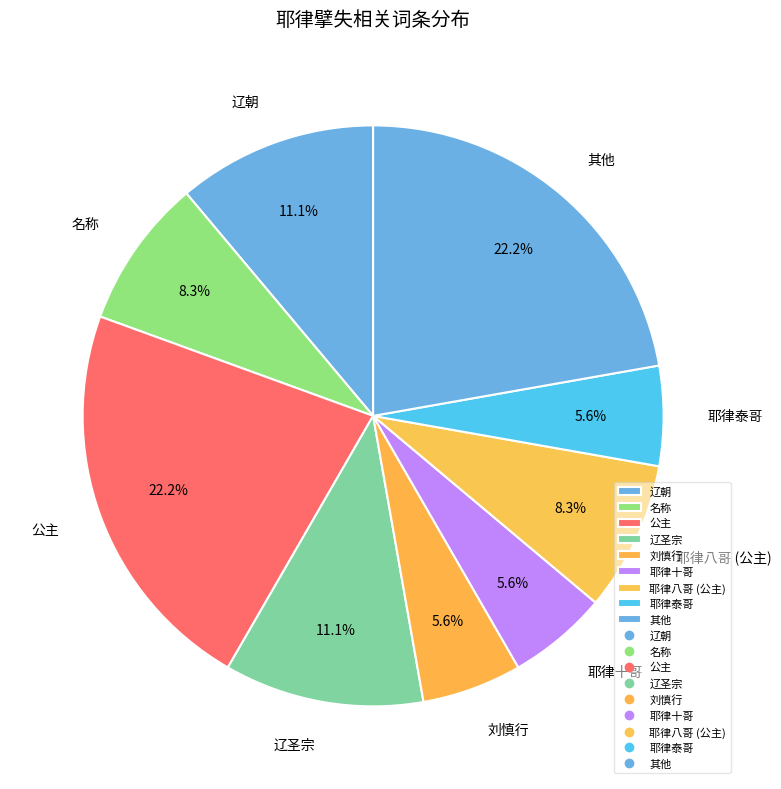

What percentage is NOT represented by 耶律十哥?

94.4%